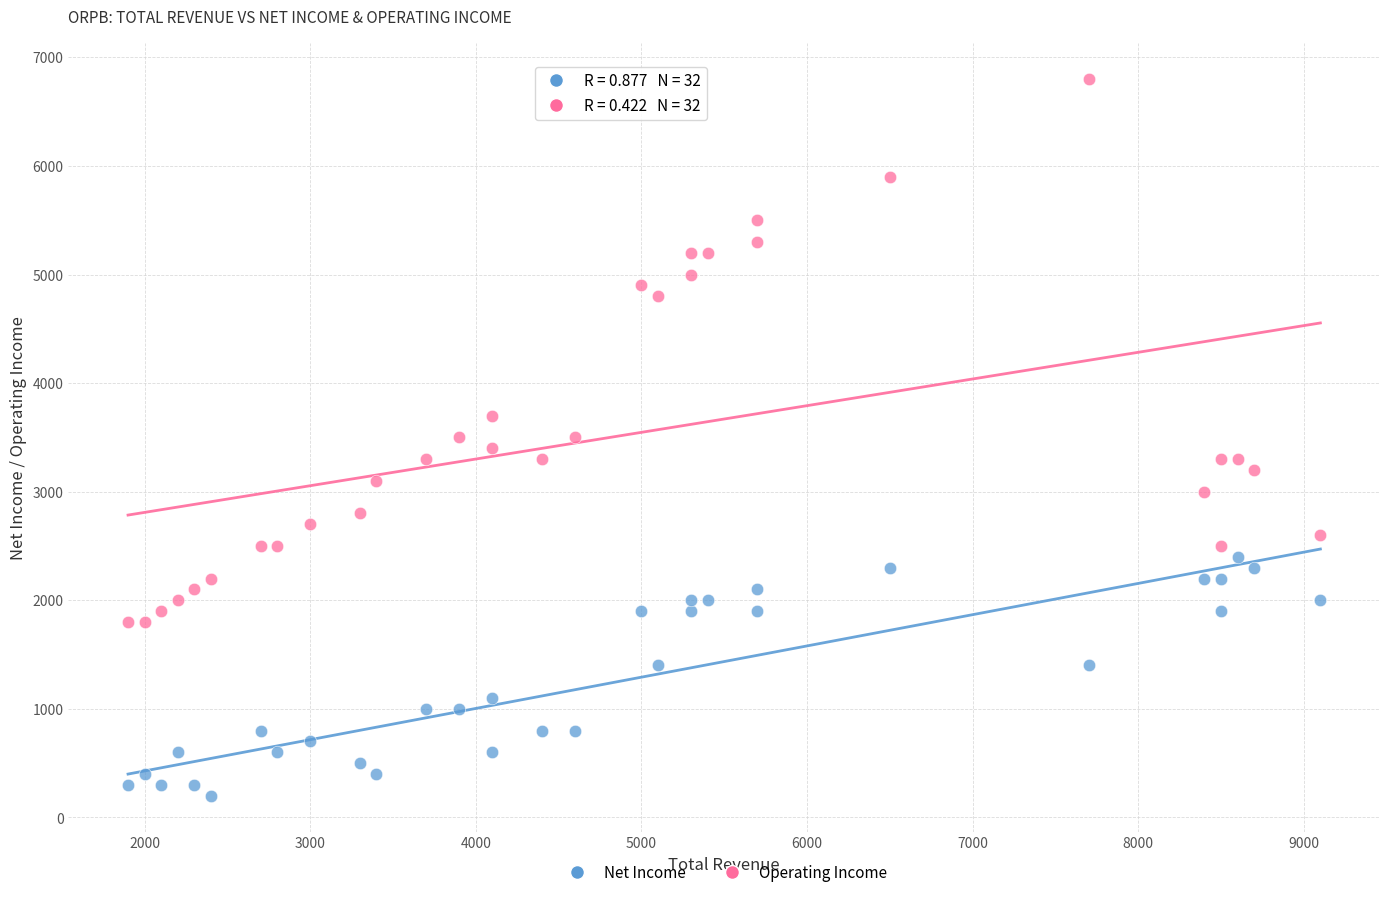

Across all data points, what is the range of X values (max minus min)?

7200